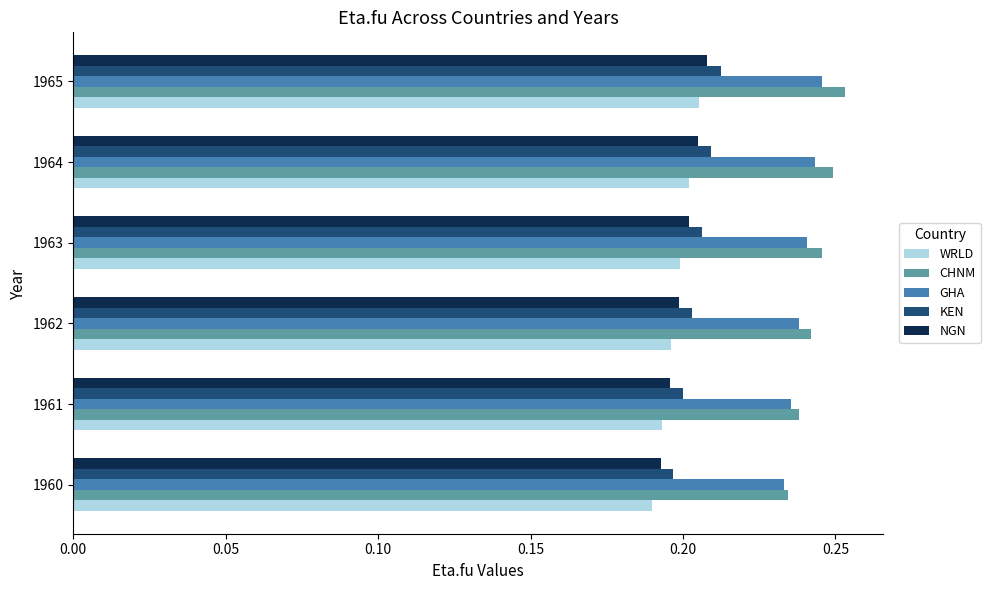

The KEN series shows 0.2 at 1960. True or false?

True